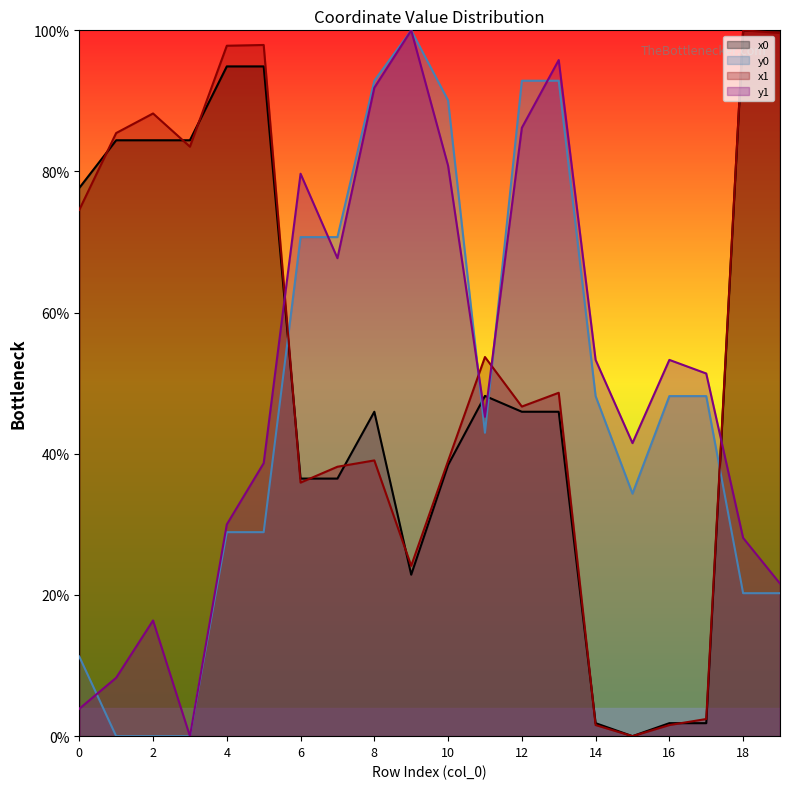

The value of y1 at 15 is 41.5. True or false?

True